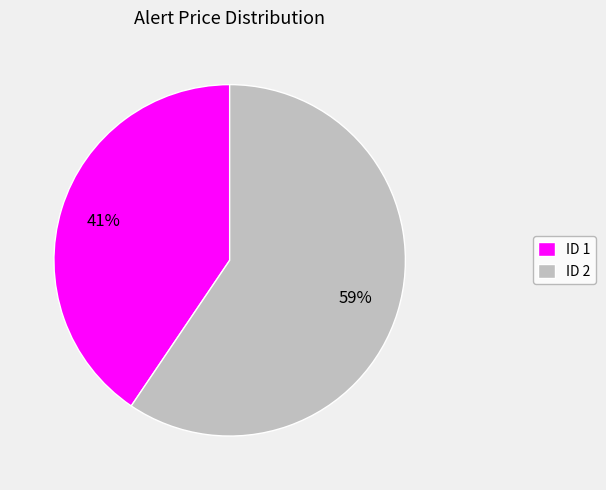

Which category has the smallest portion of the pie?

ID 1